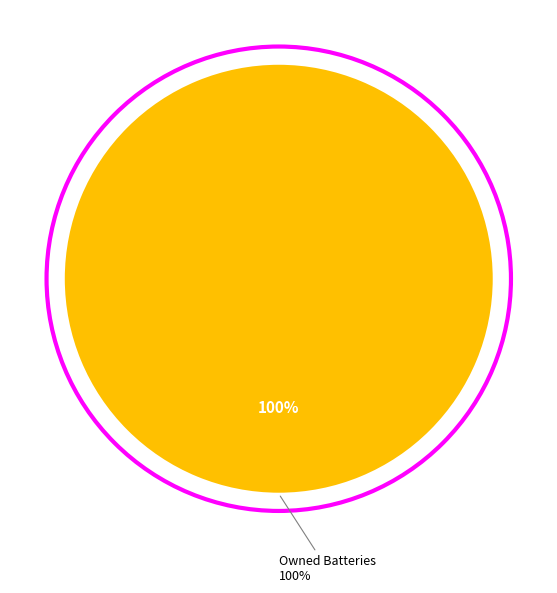

What is the majority slice?

Owned Batteries